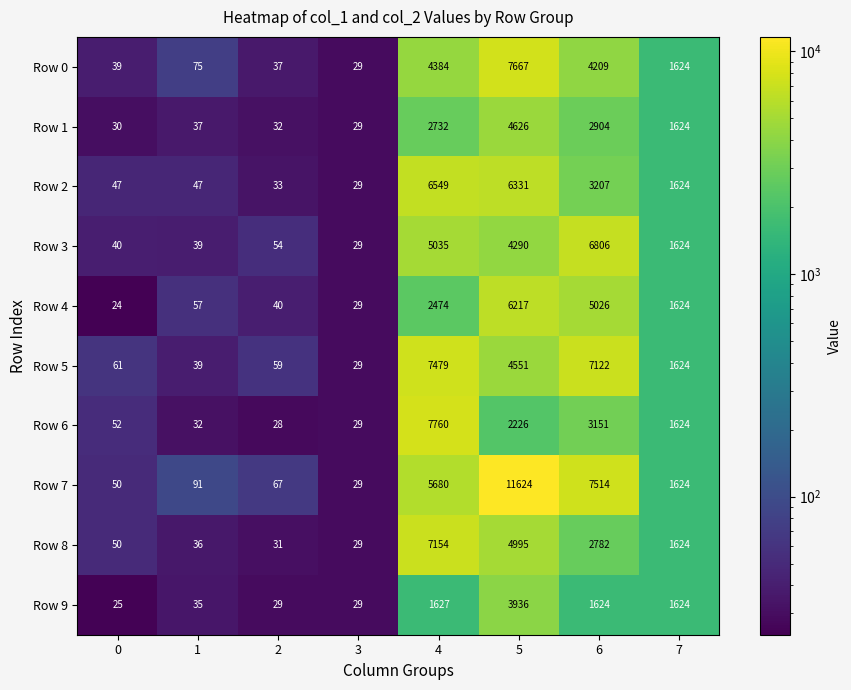

Where is Row 7 nearest to the value 5826?

4